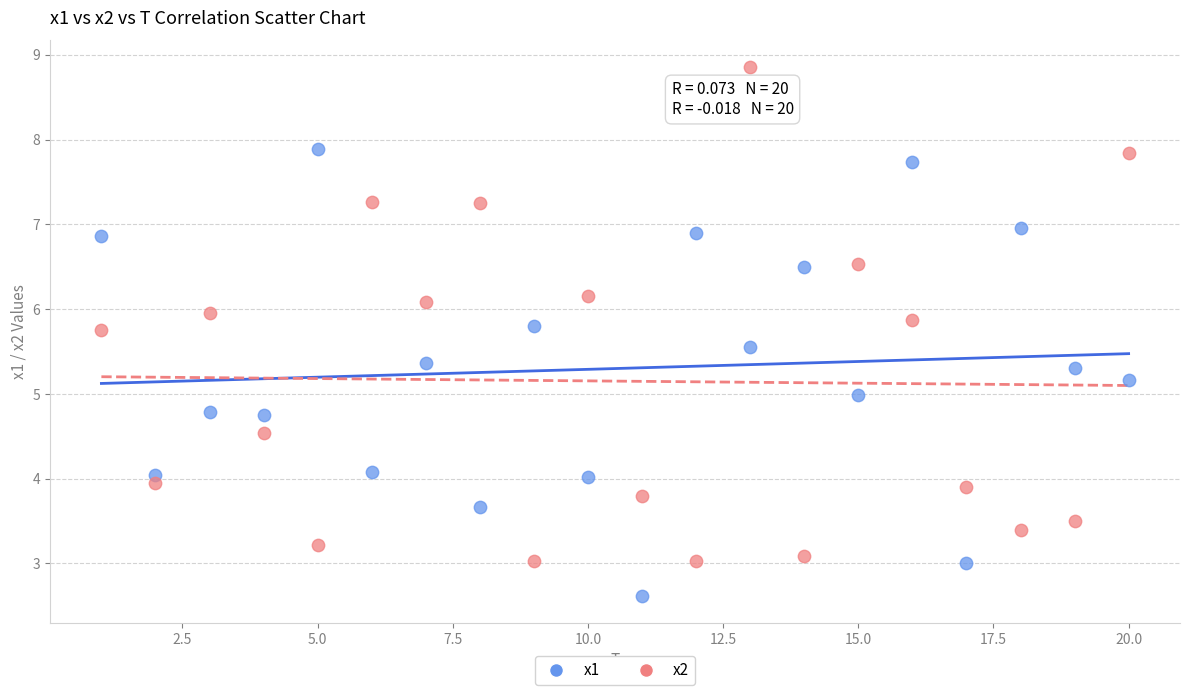

Which series contains the lowest Y value?

x1